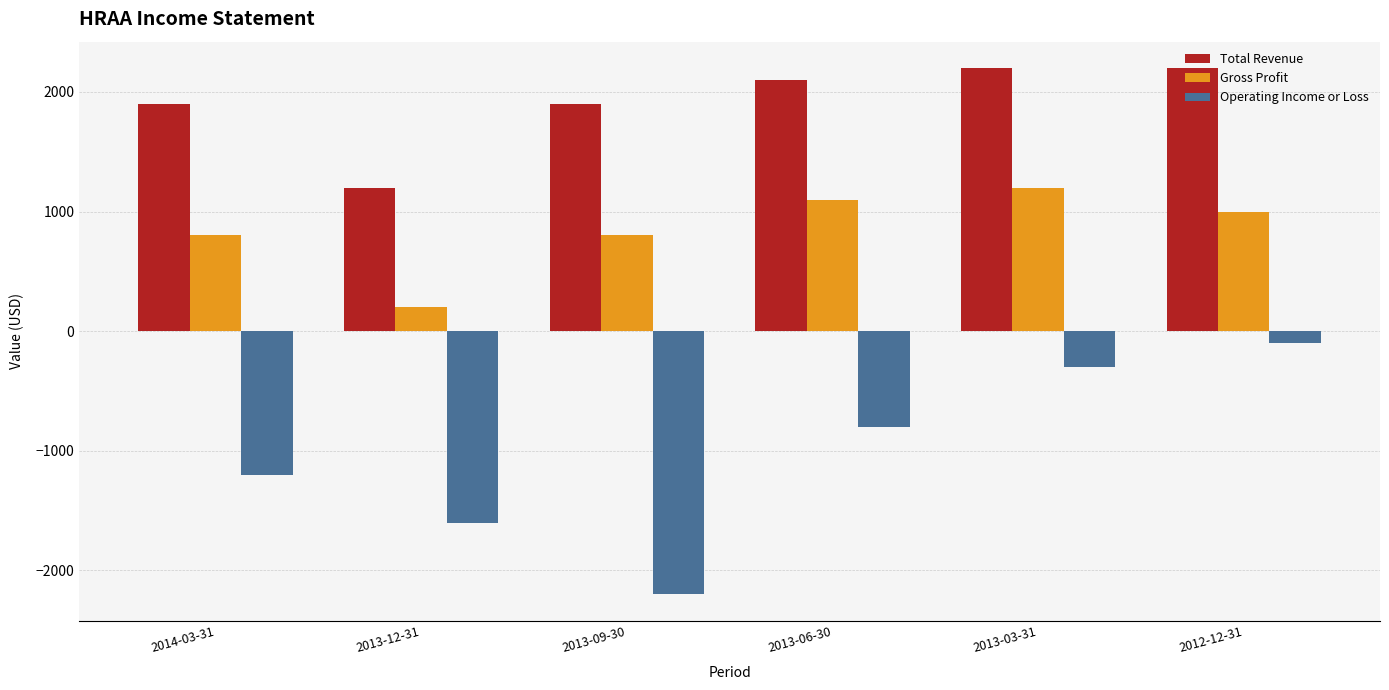

What is the label of the 5th bar from the left?

2013-03-31